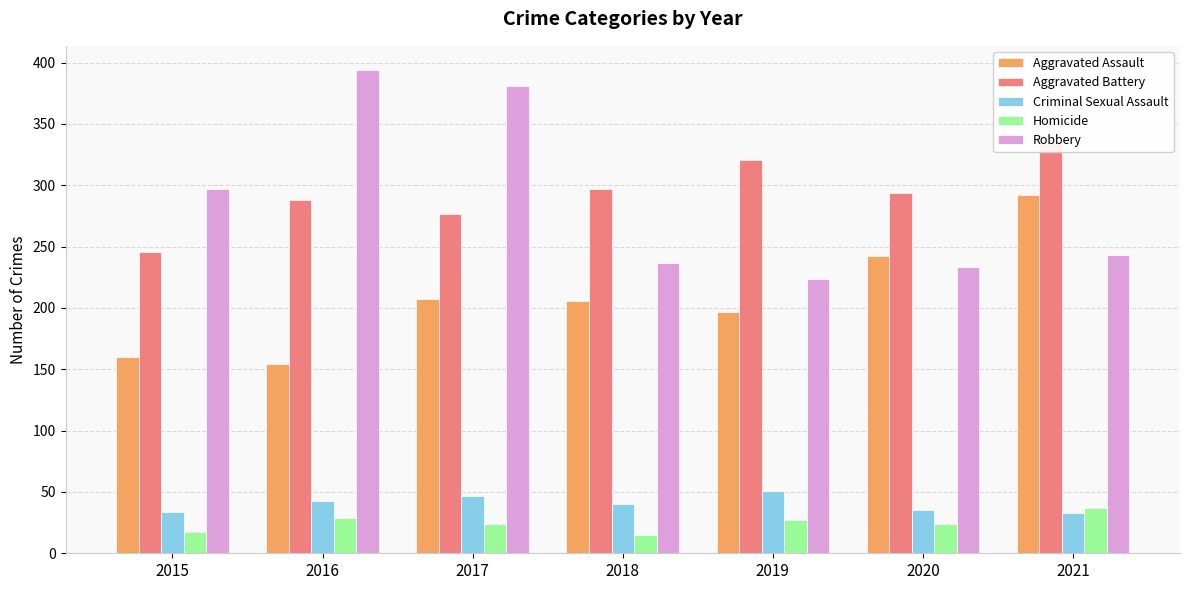

Where does the Criminal Sexual Assault series first go above 40?

2016